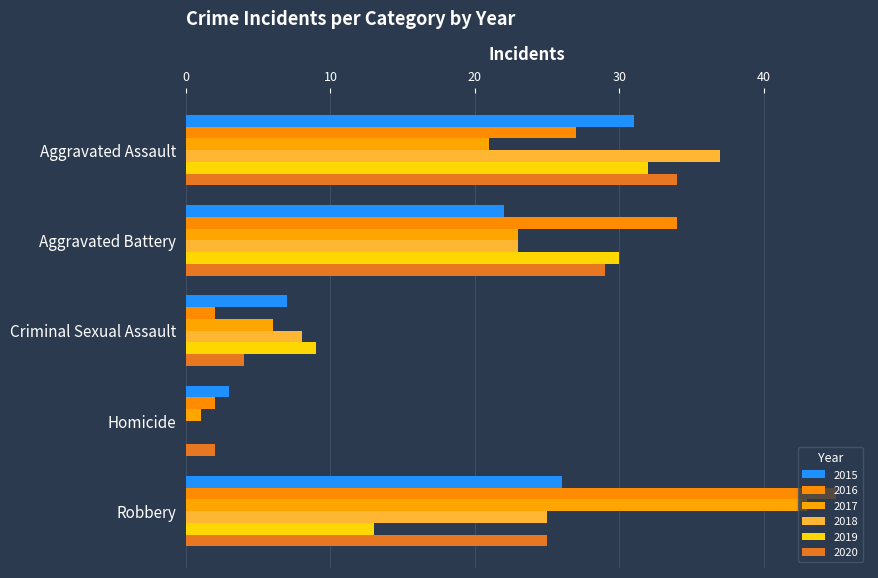

Is it true that 2017 equals 6 at Criminal Sexual Assault?

True